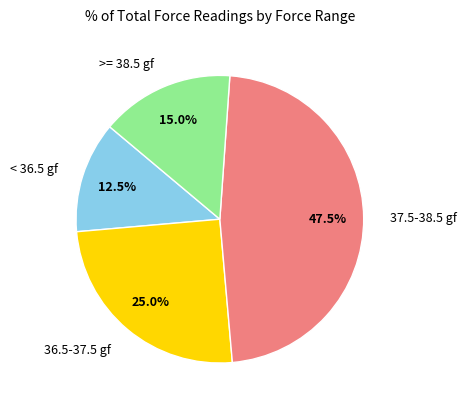

Does >= 38.5 gf represent more than half of the total?

No